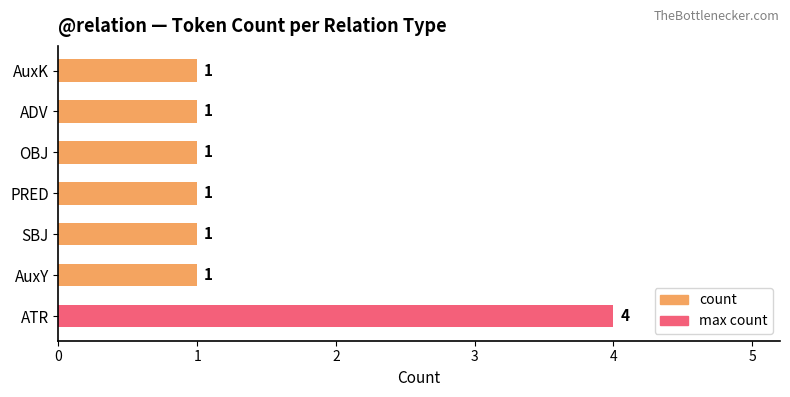

How many values are between 1 and 2?

6